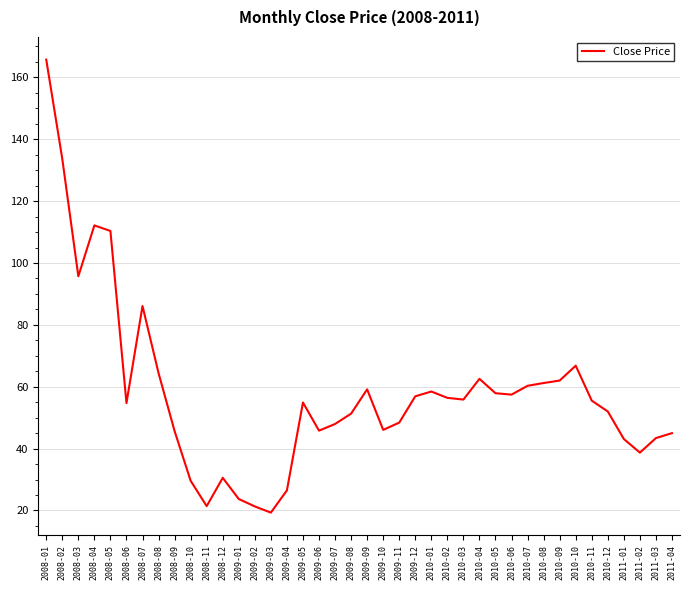

Between 2009-12 and 2010-07, which is larger?

2010-07